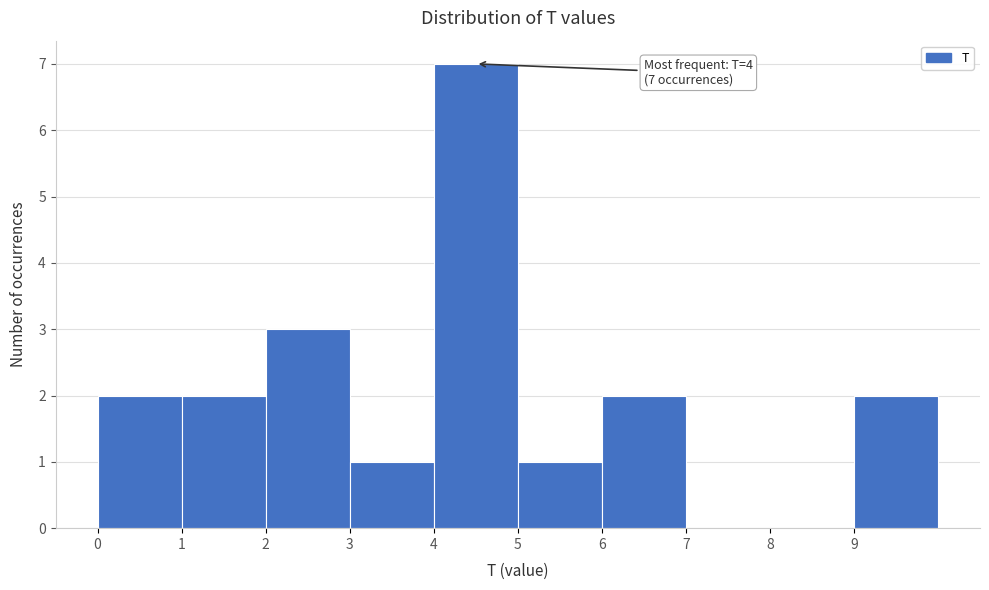

Which range on the x-axis has the tallest bar?

4 to 5